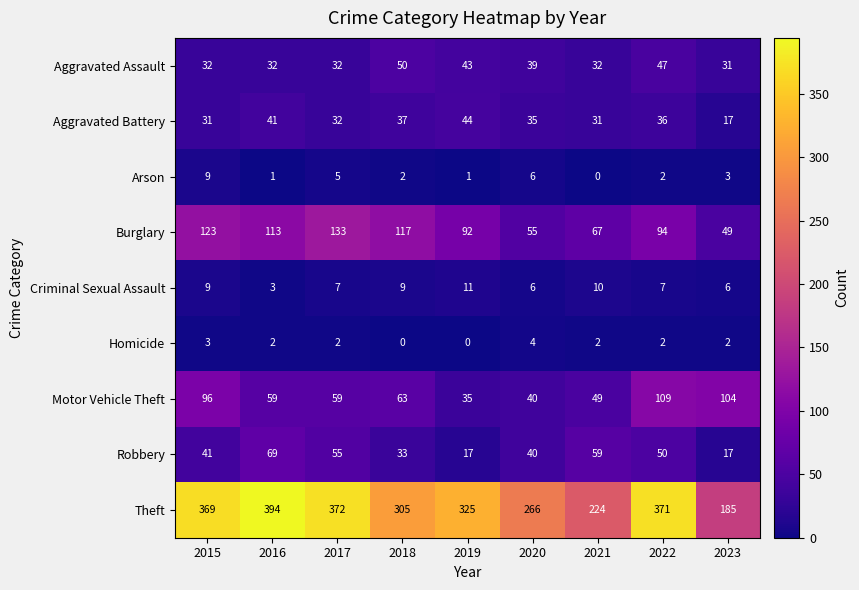

How many values in the Homicide series are below 2?

2